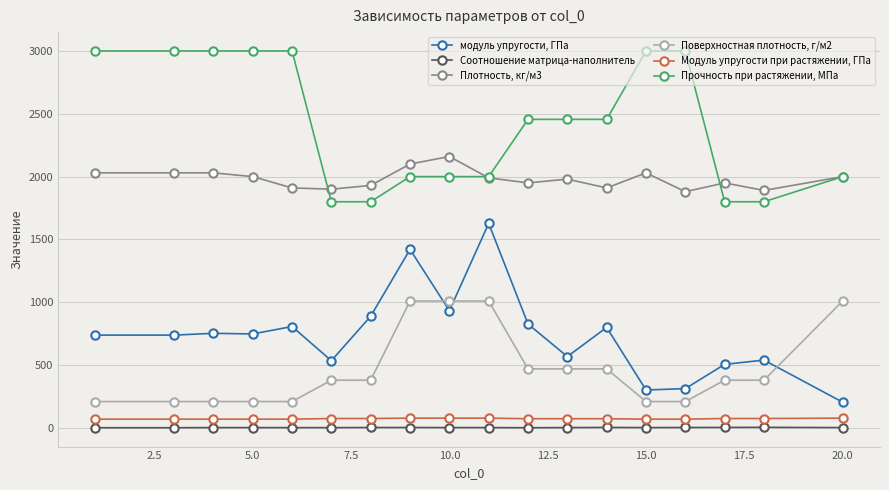

What is the value of the Прочность при растяжении, МПа point at the 17th from the left?

1800.0